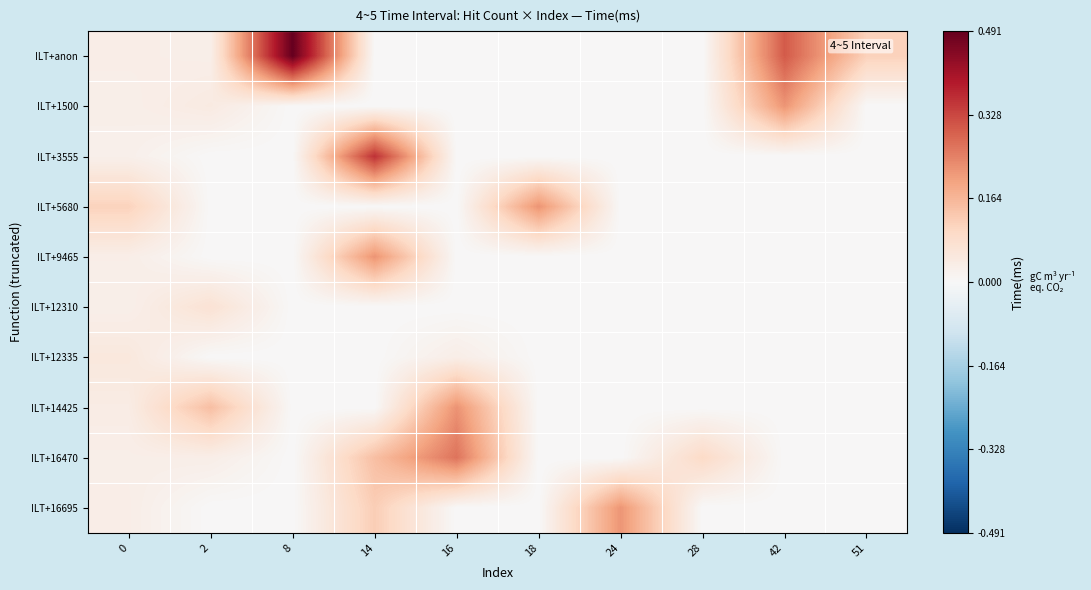

Reading left to right, what are all the values shown in this chart?

ILT+anon: 0=0.0	2=0.0	8=0.5	14=0.0	16=0.0	18=0.0	24=0.0	28=0.0	42=0.3	51=0.1
ILT+1500: 0=0.0	2=0.0	8=0.0	14=0.0	16=0.0	18=0.0	24=0.0	28=0.0	42=0.2	51=0.0
ILT+3555: 0=0.0	2=0.0	8=0.0	14=0.4	16=0.0	18=0.0	24=0.0	28=0.0	42=0.0	51=0.0
ILT+5680: 0=0.1	2=0.0	8=0.0	14=0.0	16=0.0	18=0.2	24=0.0	28=0.0	42=0.0	51=0.0
ILT+9465: 0=0.0	2=0.0	8=0.0	14=0.2	16=0.0	18=0.0	24=0.0	28=0.0	42=0.0	51=0.0
ILT+12310: 0=0.0	2=0.1	8=0.0	14=0.0	16=0.0	18=0.0	24=0.0	28=0.0	42=0.0	51=0.0
ILT+12335: 0=0.1	2=0.0	8=0.0	14=0.0	16=0.0	18=0.0	24=0.0	28=0.0	42=0.0	51=0.0
ILT+14425: 0=0.0	2=0.1	8=0.0	14=0.0	16=0.2	18=0.0	24=0.0	28=0.0	42=0.0	51=0.0
ILT+16470: 0=0.0	2=0.0	8=0.0	14=0.1	16=0.3	18=0.0	24=0.0	28=0.1	42=0.0	51=0.0
ILT+16695: 0=0.0	2=0.0	8=0.0	14=0.1	16=0.0	18=0.0	24=0.2	28=0.0	42=0.0	51=0.0